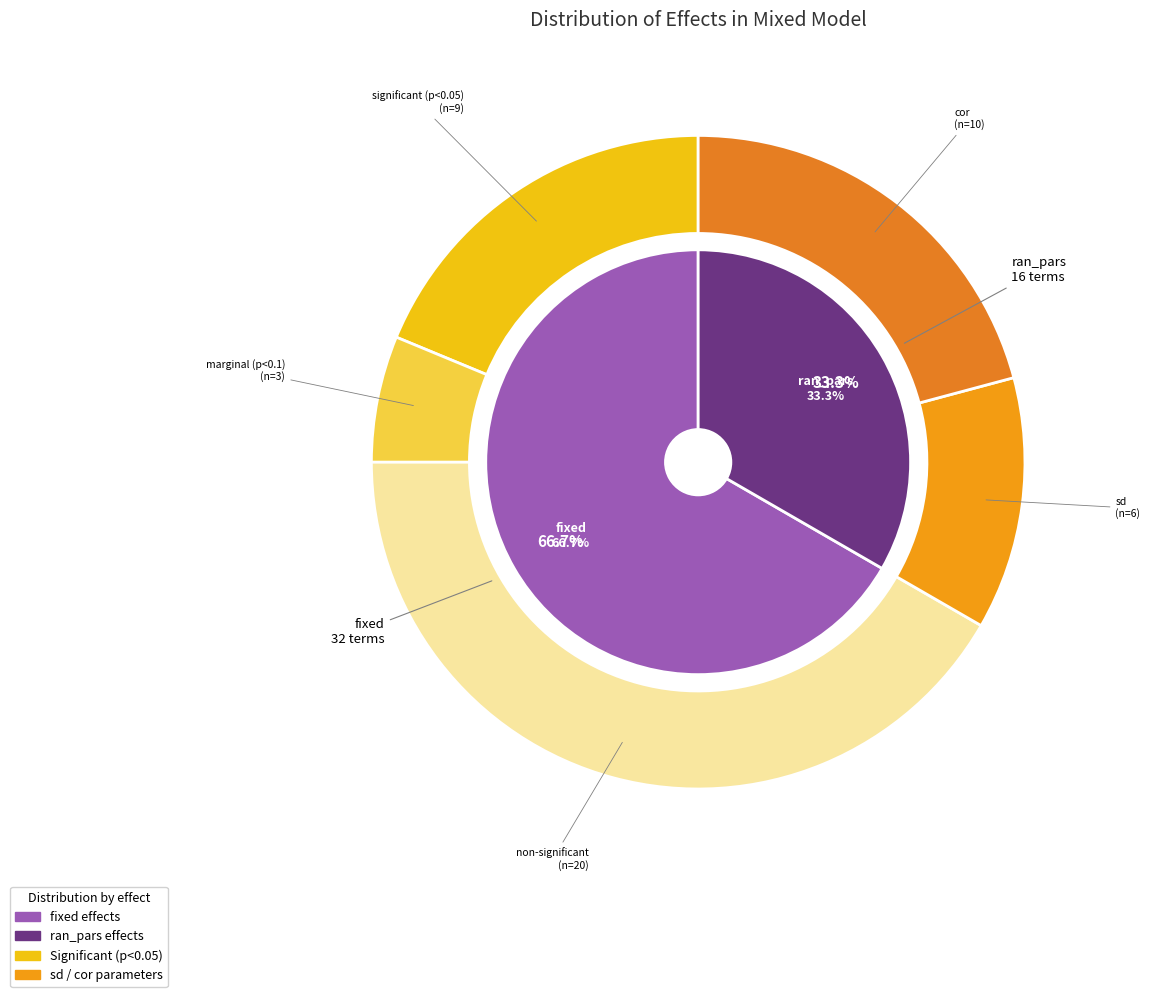

To the nearest percent, what percentage of the pie is ran_pars?

33%